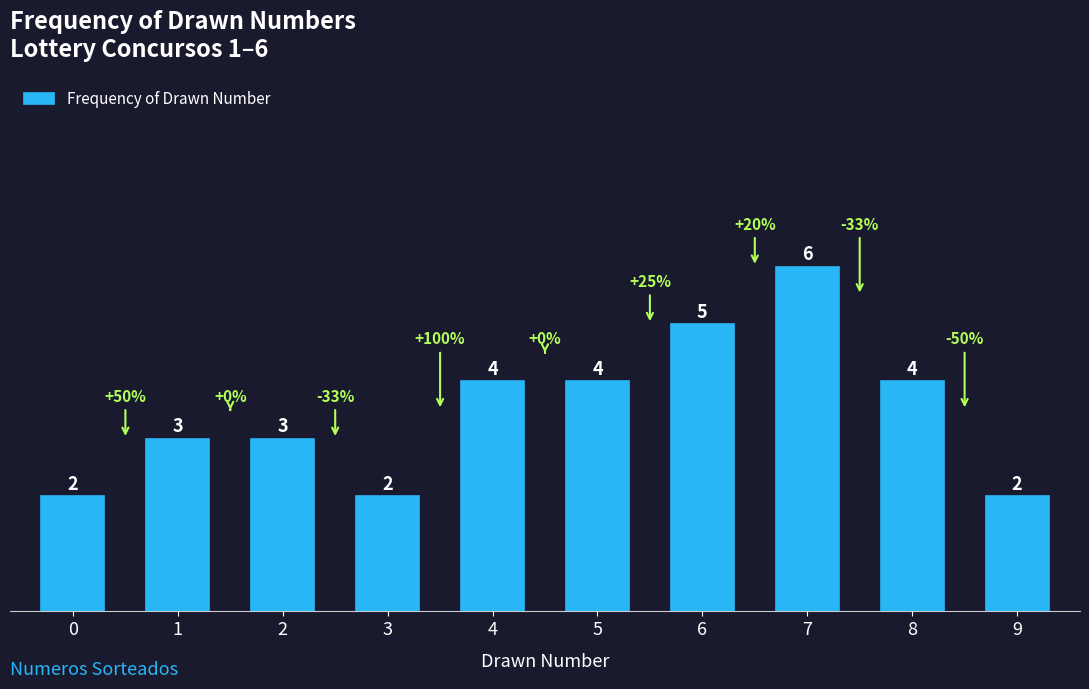

Reading left to right, what are all the values shown in this chart?

0=2	1=3	2=3	3=2	4=4	5=4	6=5	7=6	8=4	9=2